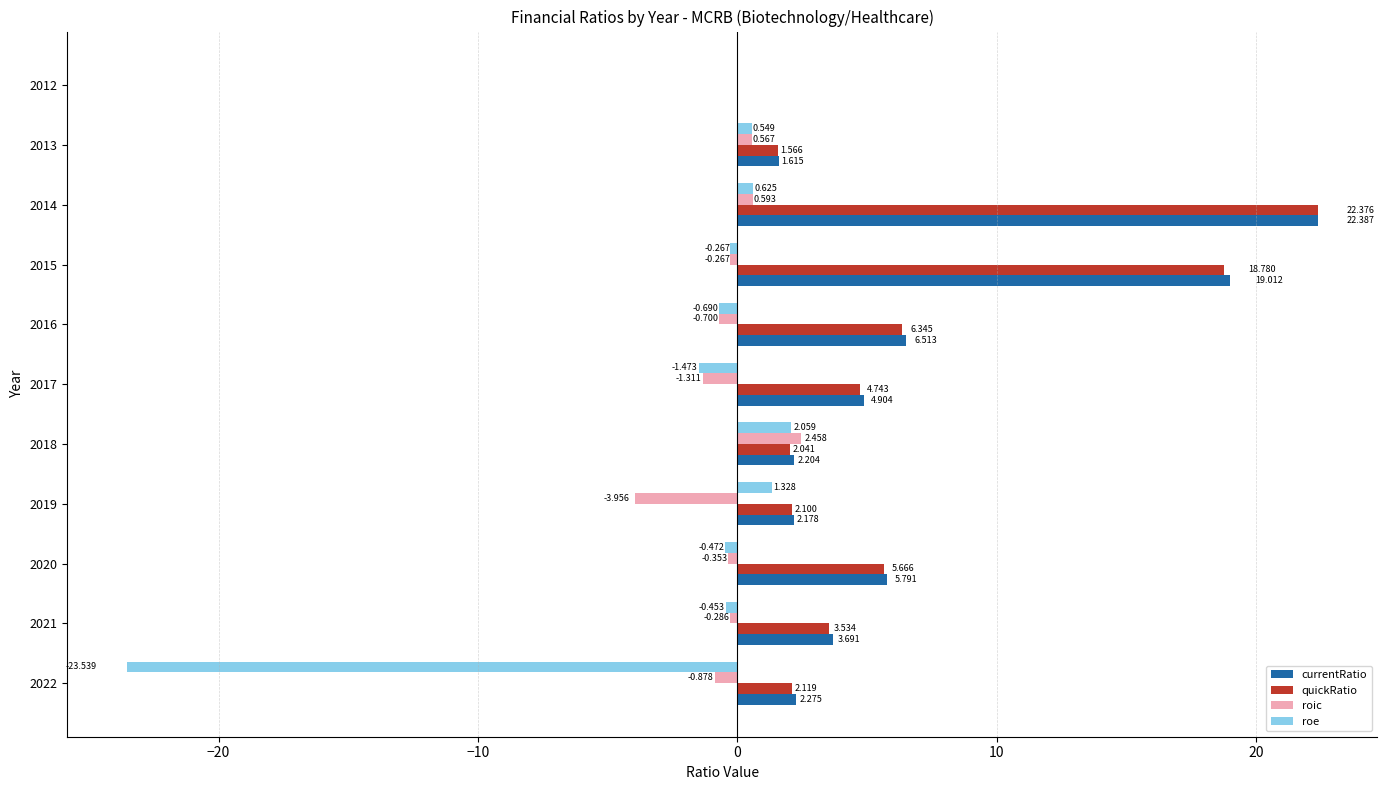

Between 2018 and 2012, which series saw the biggest shift?

roic